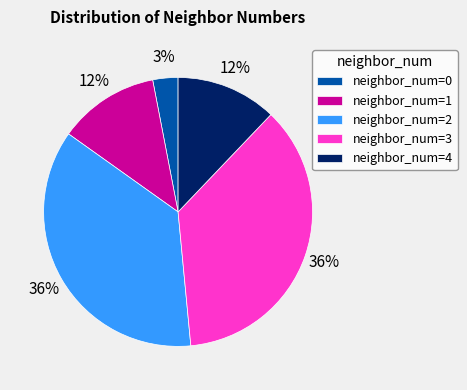

How many slices are in this pie chart?

5